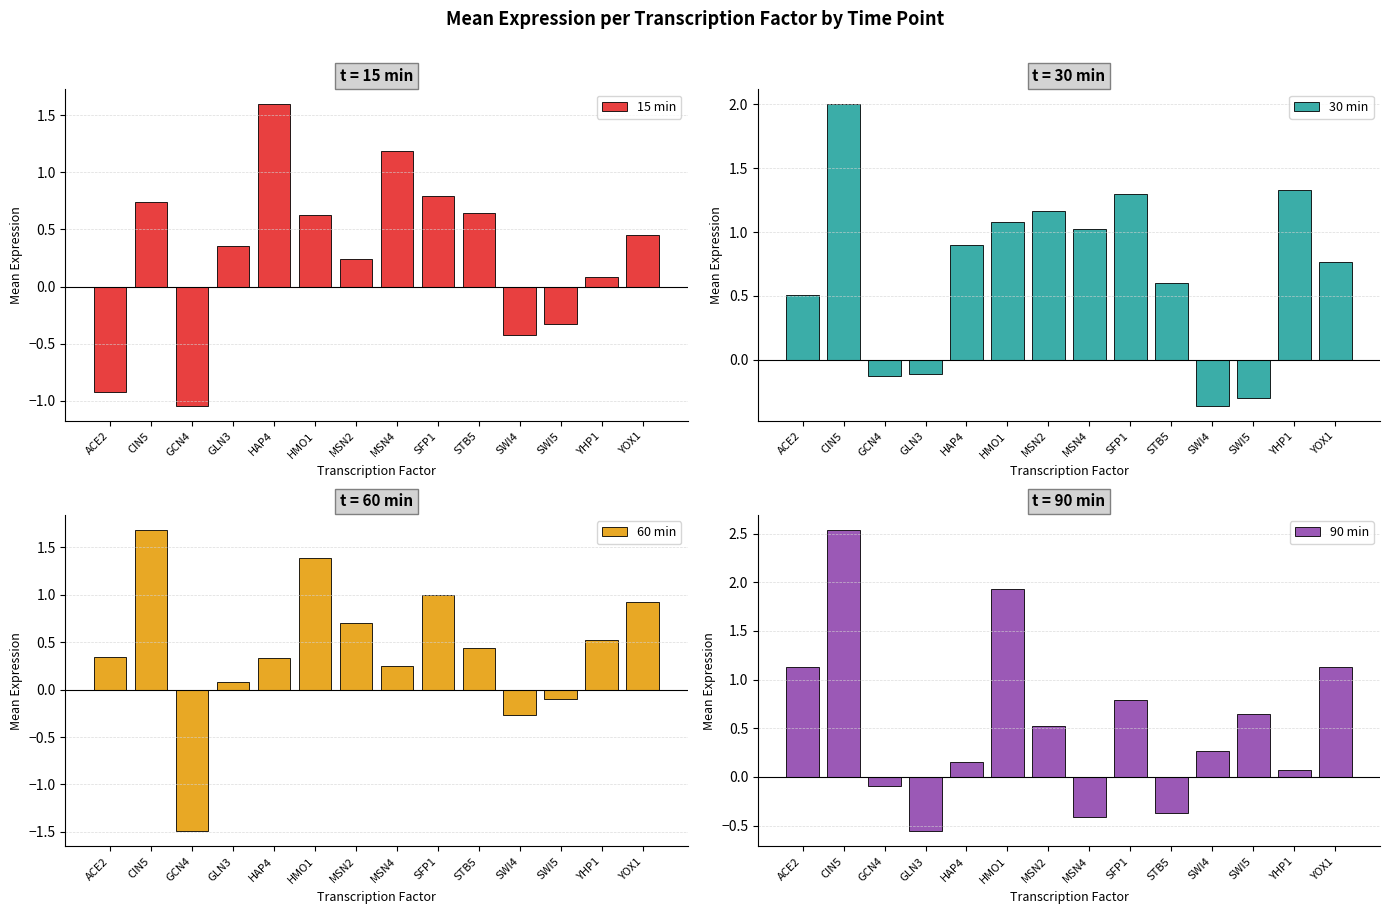

Between STB5 and SWI5, which is larger?

STB5